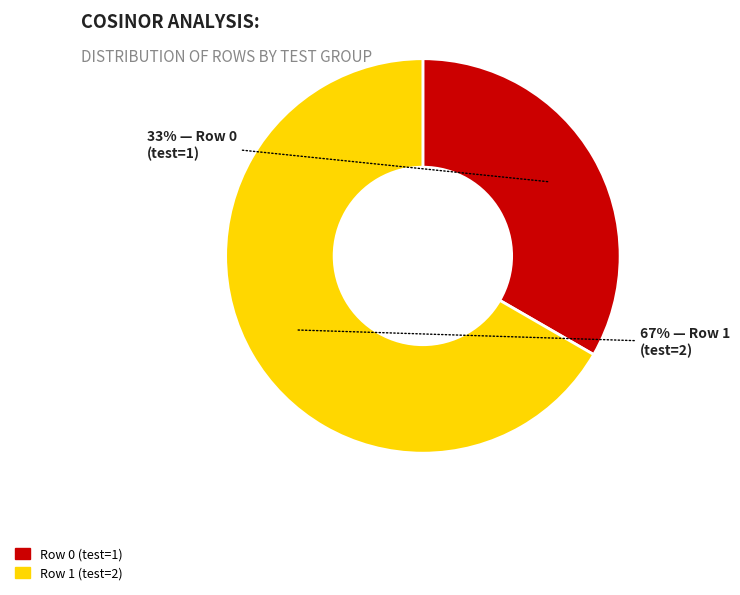

Count the number of slices in the pie.

2